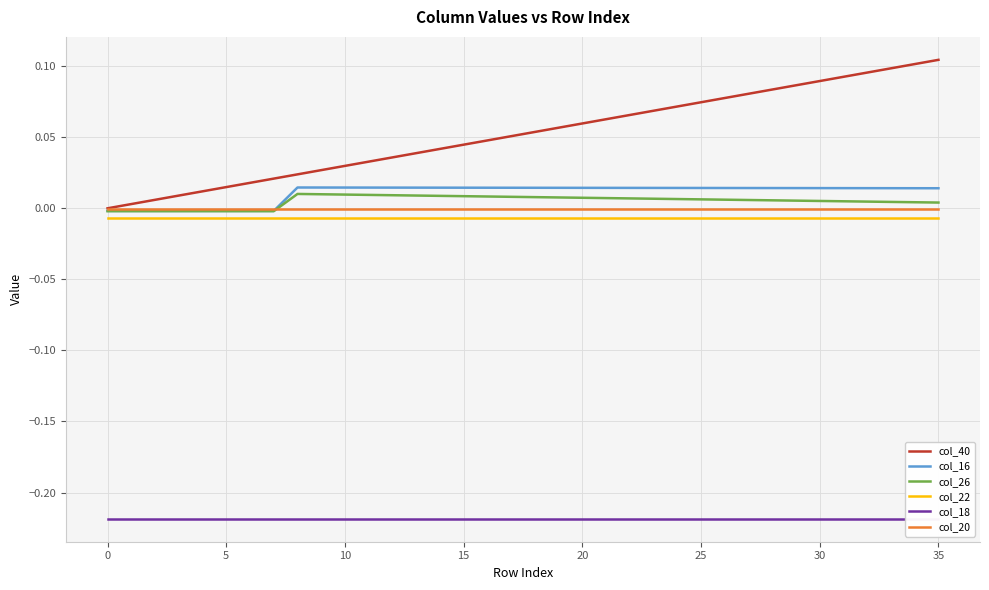

The value of col_18 at 25 is -0.4. True or false?

False